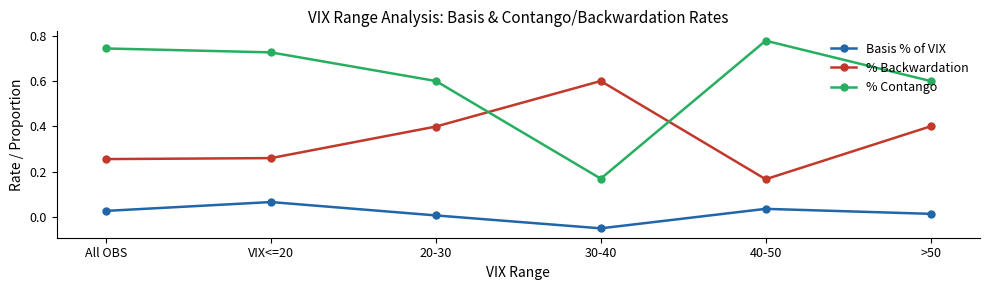

What is the label of the 6th point from the left?

>50